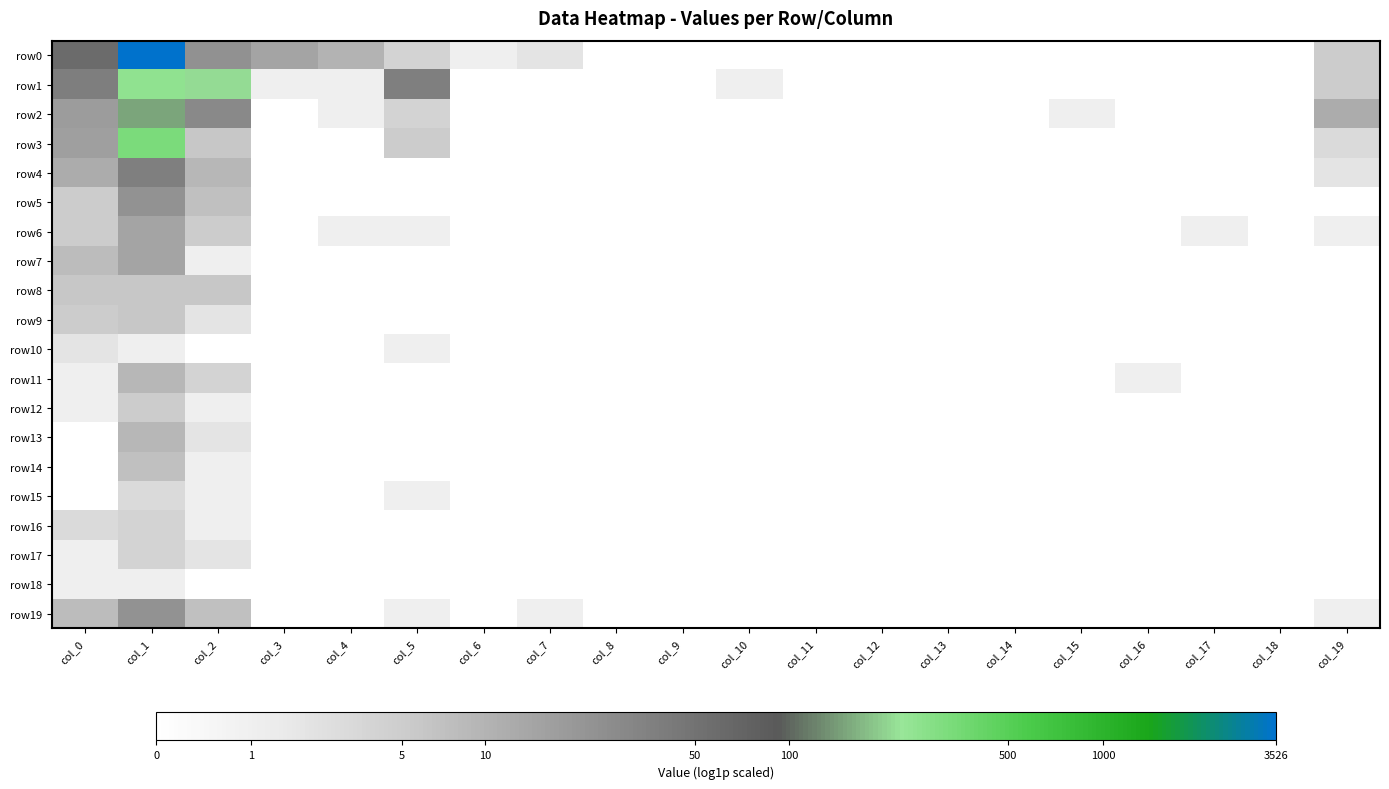

Which category has the lowest value across all series?

col_8